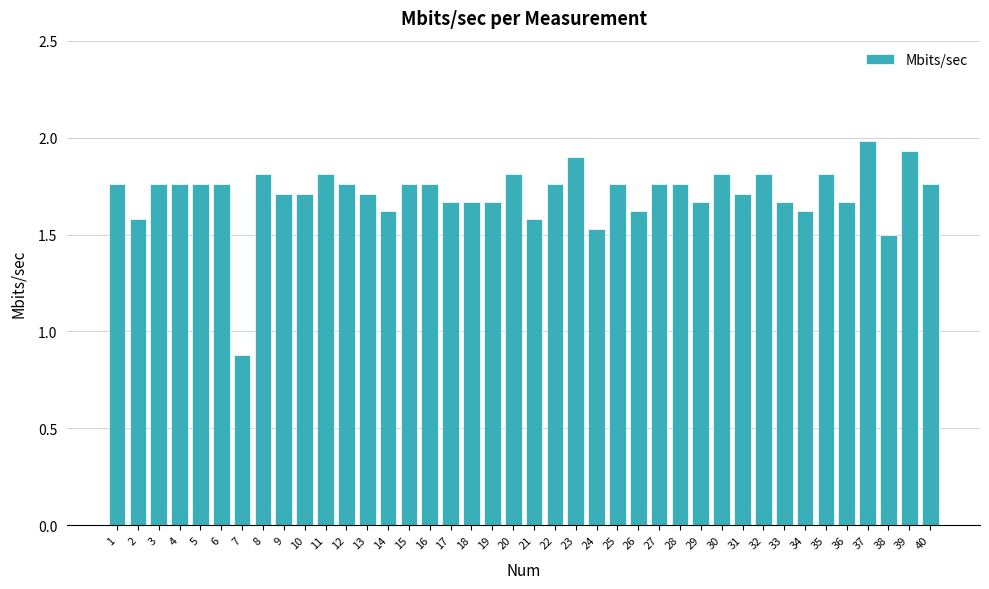

At which label is the value closest to 1?

7